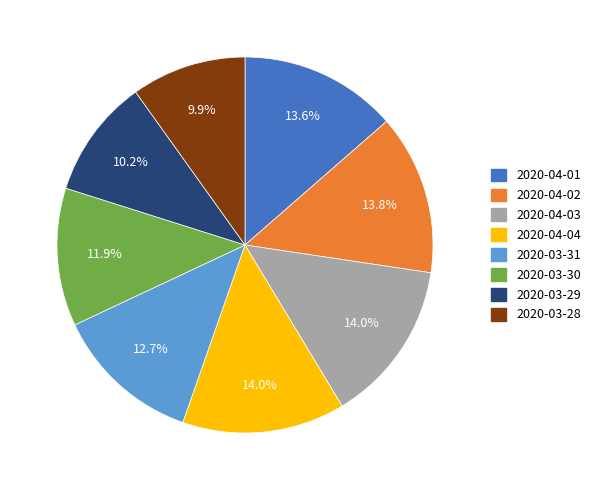

How much of the chart is everything except 2020-04-04?

86.0%